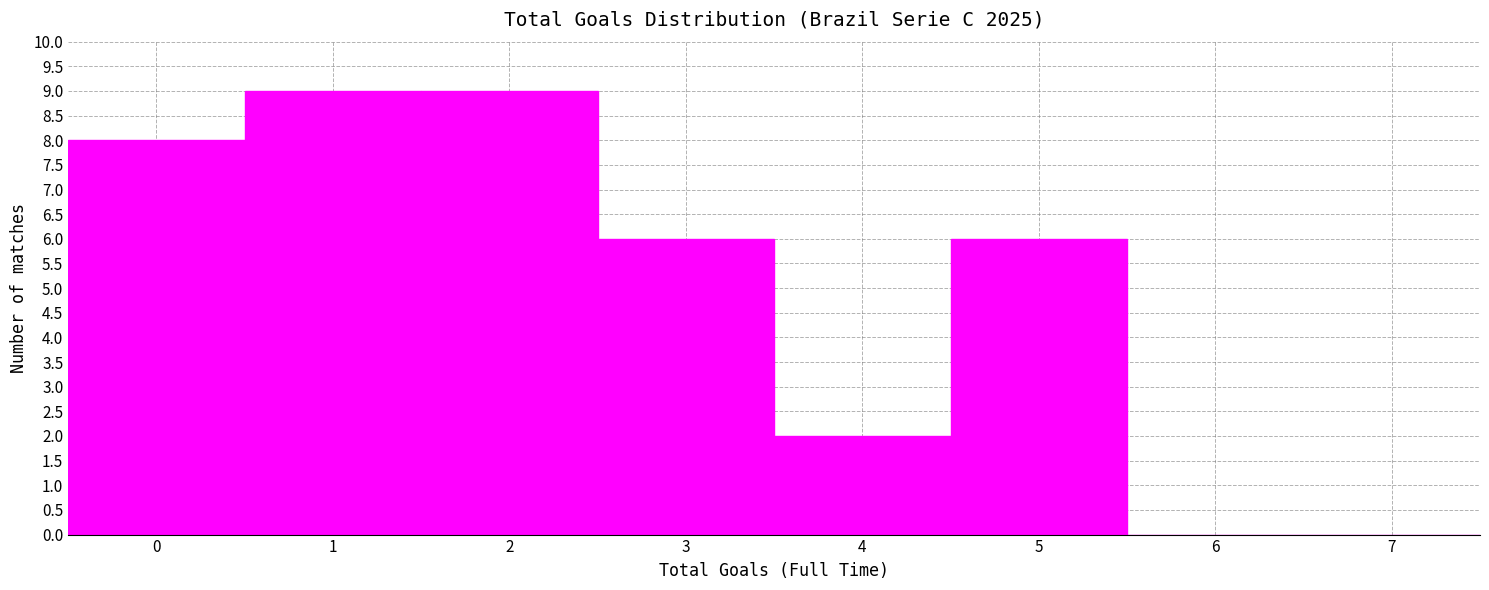

Reading left to right, list every bar in this chart as the range it spans on the x-axis followed by its height. The values are not printed on the chart, so give them approximately, as read against the axis.

-0.5 to 0.5: 8
0.5 to 1.5: 9
1.5 to 2.5: 9
2.5 to 3.5: 6
3.5 to 4.5: 2
4.5 to 5.5: 6
5.5 to 6.5: 0
6.5 to 7.5: 0